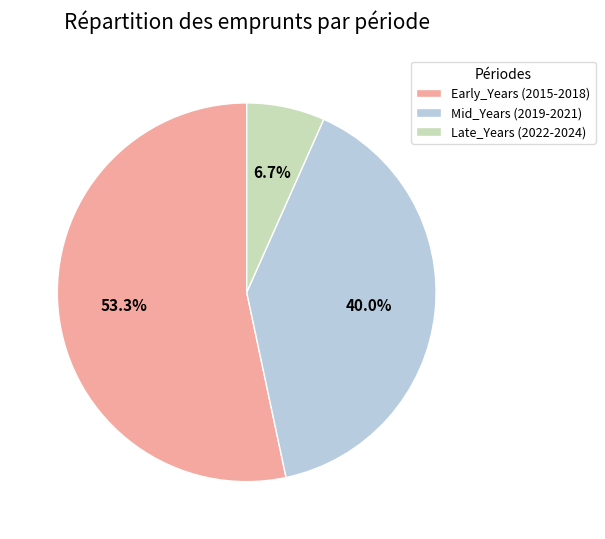

How many segments does this pie chart have?

3